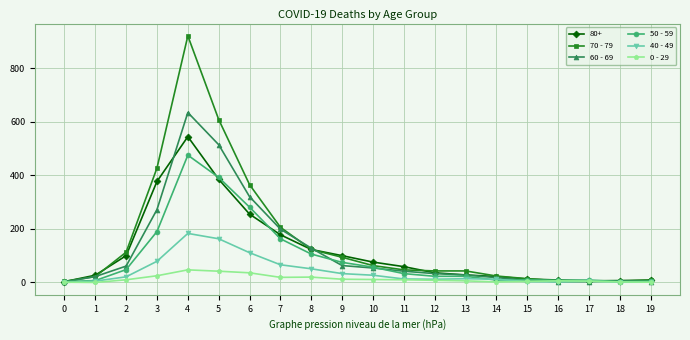

Which series has the largest total across all categories?

70 - 79